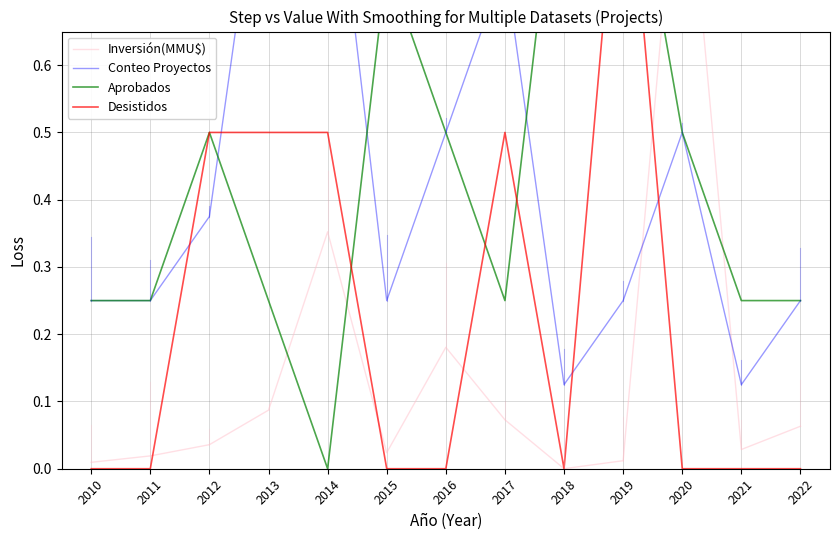

What is the value of the Aprobados point at the 13th from the left?

0.2